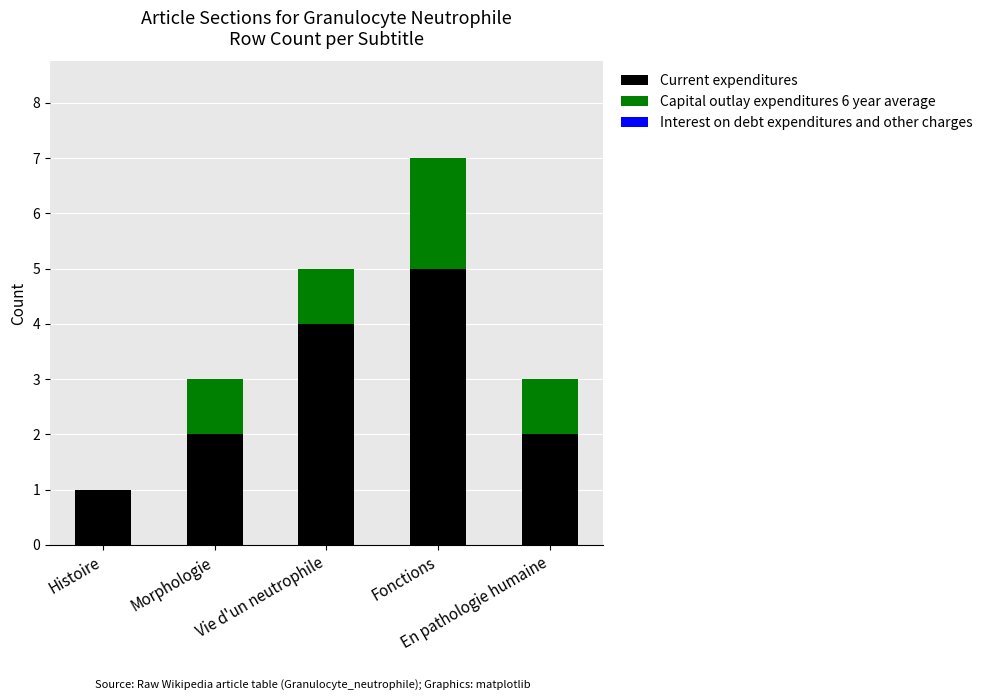

What is the maximum value for Current expenditures?

5